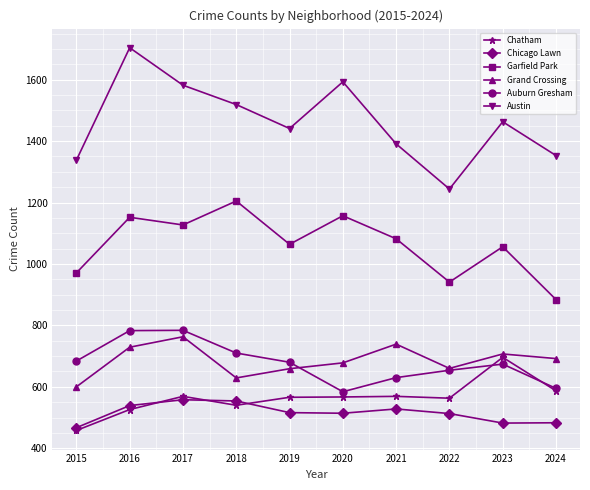

True or false: Chicago Lawn and Garfield Park intersect in this chart.

False